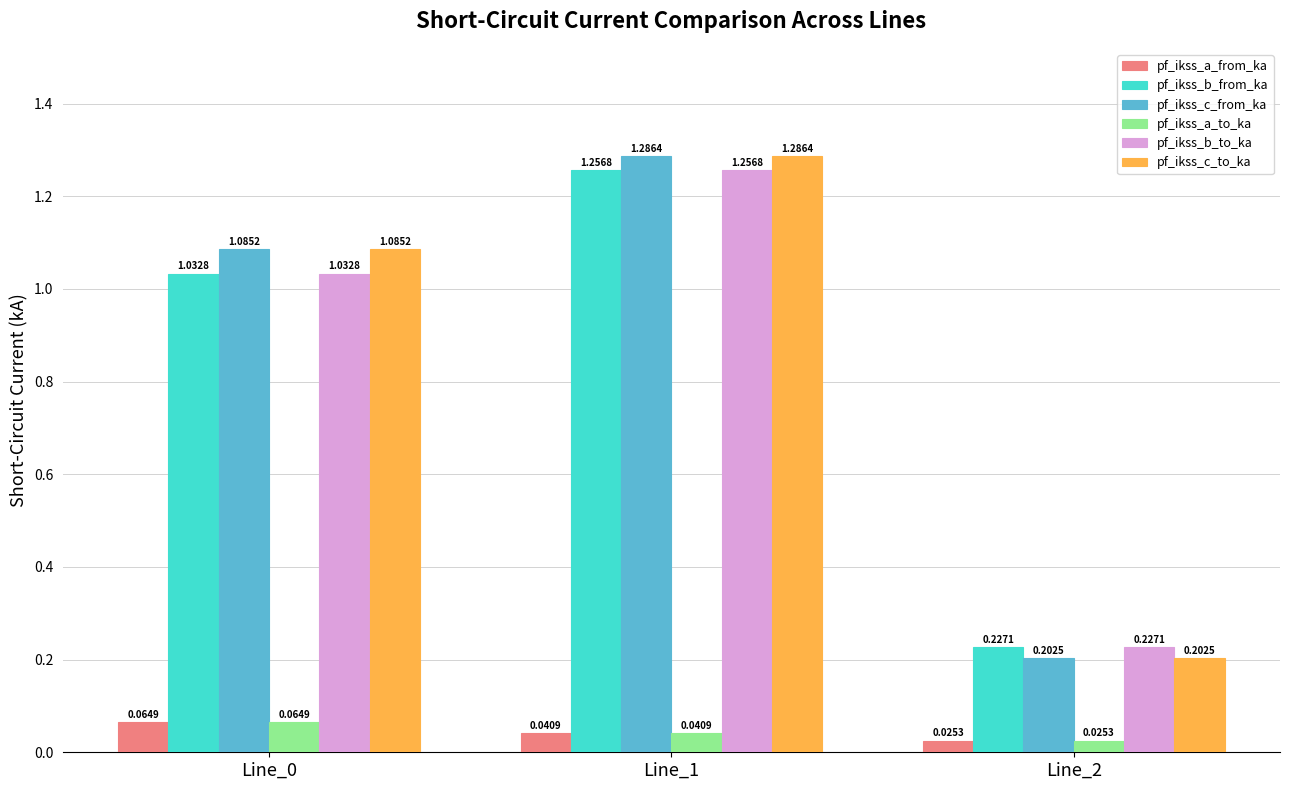

What is the difference between the highest and lowest values at Line_1?

1.2